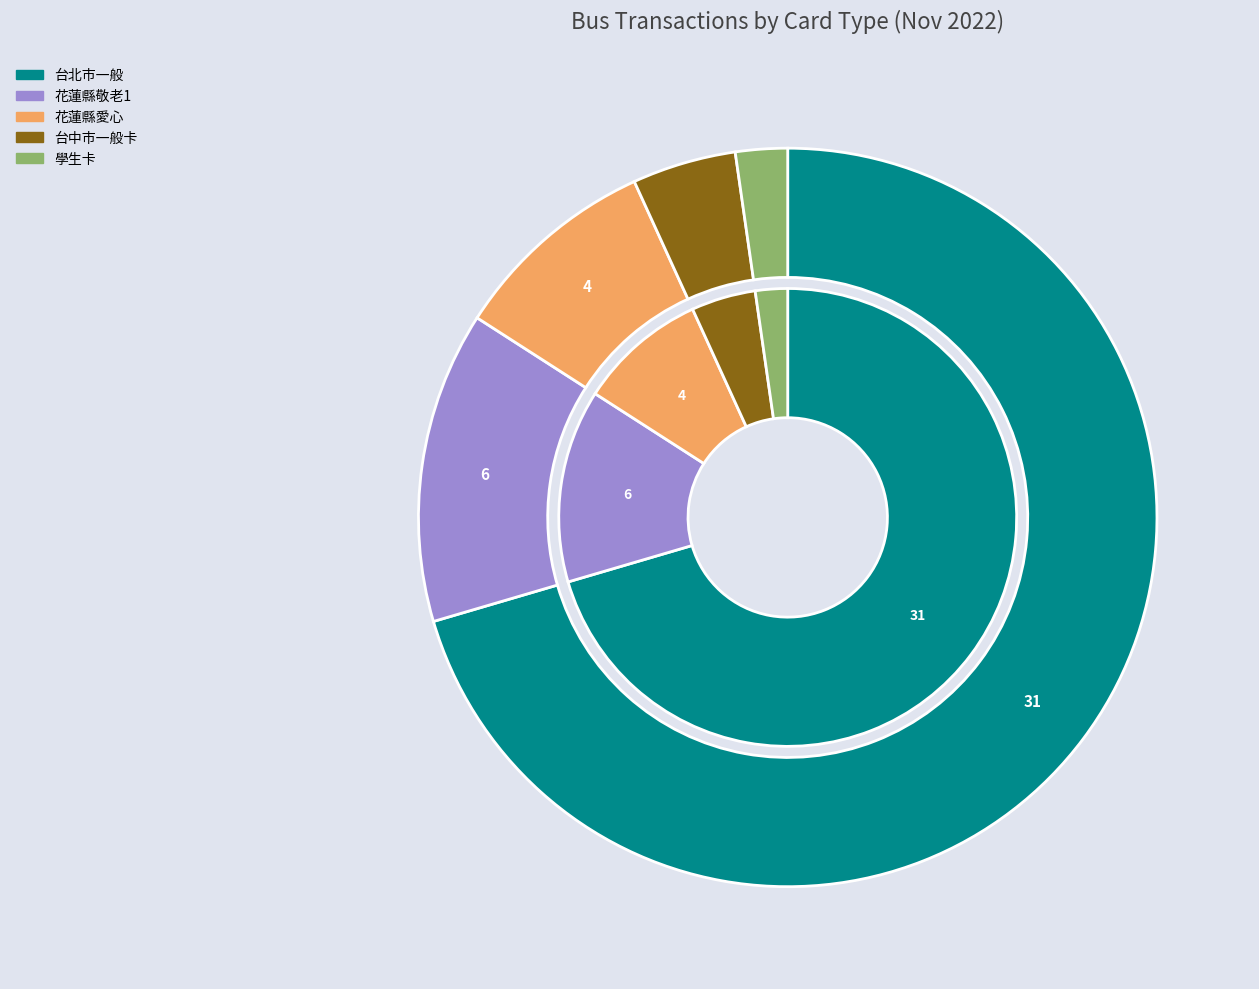

Count the number of slices in the pie.

5